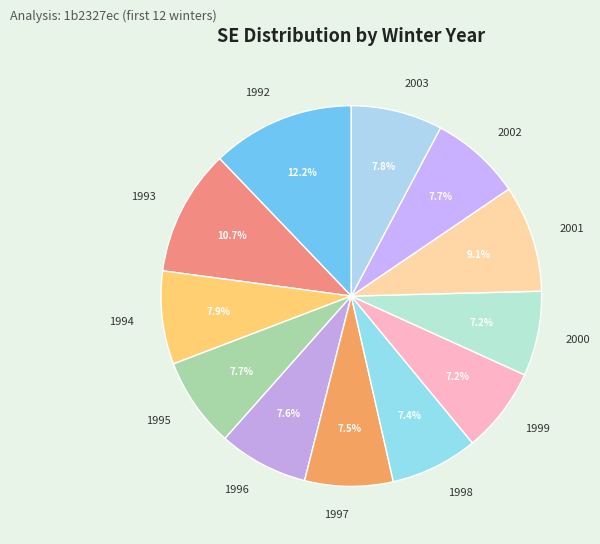

What portion of the pie excludes 2000?

92.8%